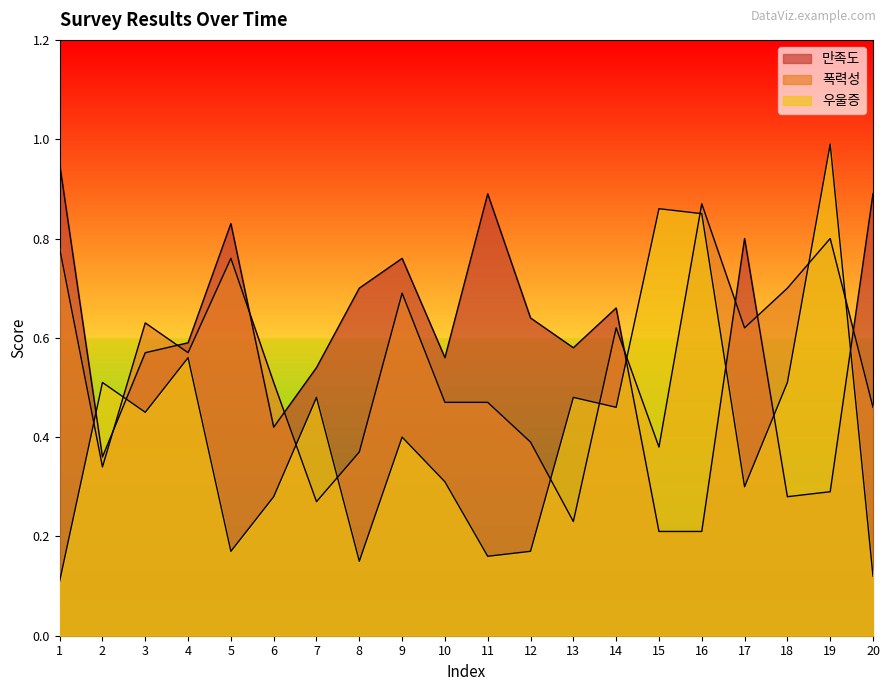

Reading left to right, what are all the values shown in this chart?

만족도: 1=0.9	2=0.4	3=0.6	4=0.6	5=0.8	6=0.4	7=0.5	8=0.7	9=0.8	10=0.6	11=0.9	12=0.6	13=0.6	14=0.7	15=0.2	16=0.2	17=0.8	18=0.3	19=0.3	20=0.9
폭력성: 1=0.8	2=0.3	3=0.6	4=0.6	5=0.8	6=0.5	7=0.3	8=0.4	9=0.7	10=0.5	11=0.5	12=0.4	13=0.2	14=0.6	15=0.4	16=0.9	17=0.6	18=0.7	19=0.8	20=0.5
우울증: 1=0.1	2=0.5	3=0.5	4=0.6	5=0.2	6=0.3	7=0.5	8=0.1	9=0.4	10=0.3	11=0.2	12=0.2	13=0.5	14=0.5	15=0.9	16=0.8	17=0.3	18=0.5	19=1.0	20=0.1